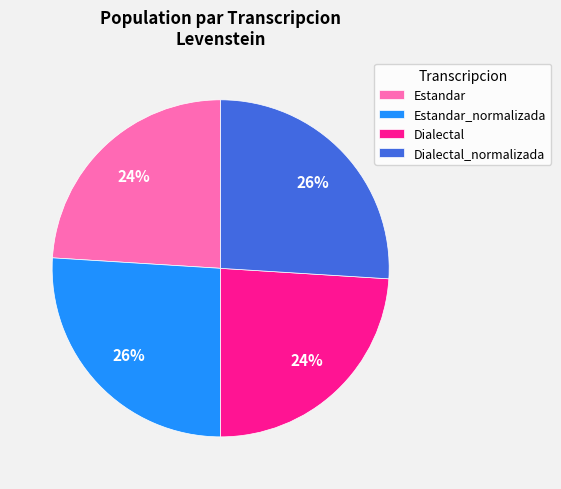

Which has a higher value, Dialectal or Estandar_normalizada?

Estandar_normalizada